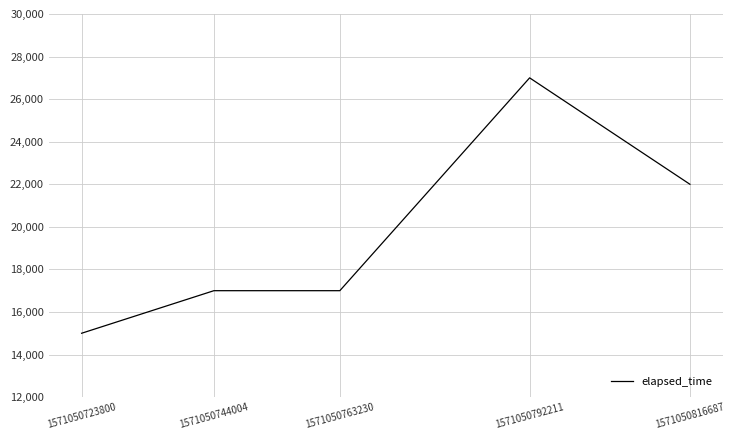

True or false: the data shows 17000 at 1571050744004.

True